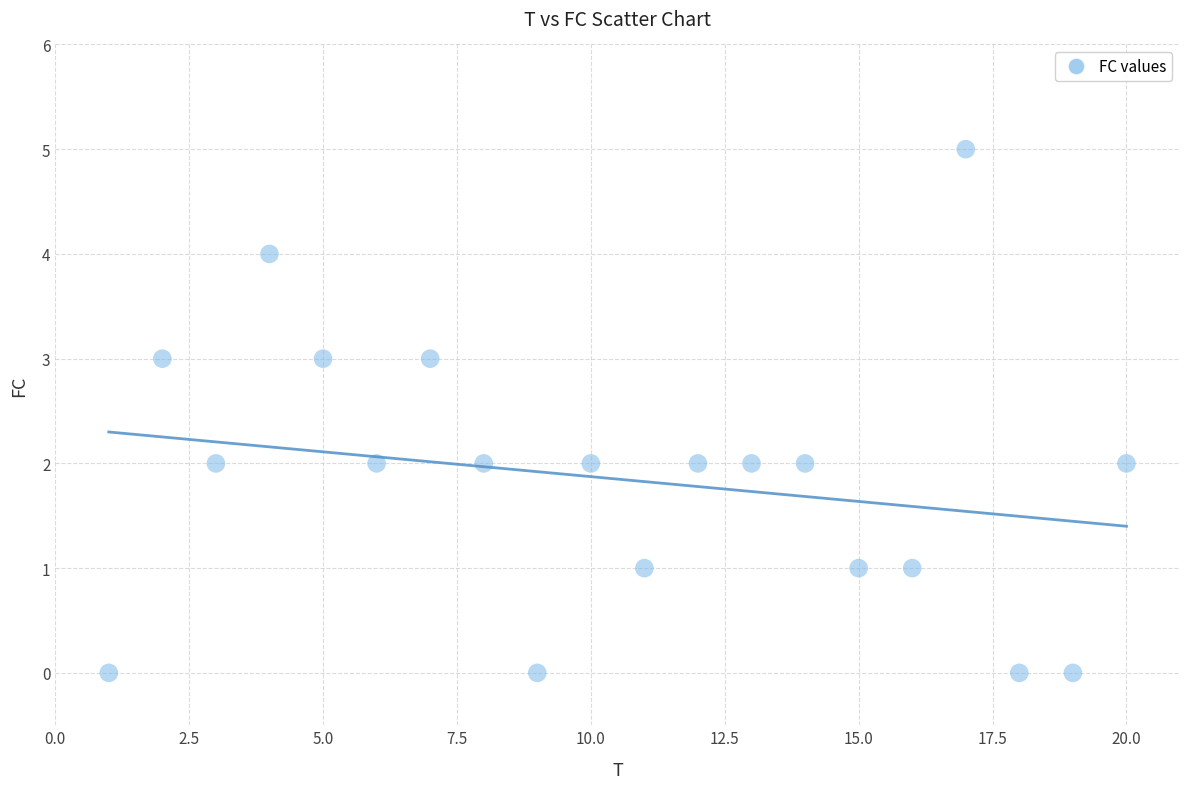

What is the range of Y values (max minus min)?

5